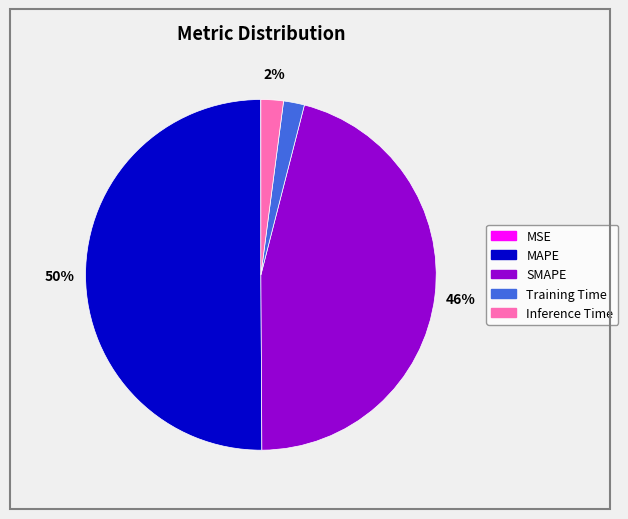

The Training Time slice represents 8% of the pie. True or false?

False